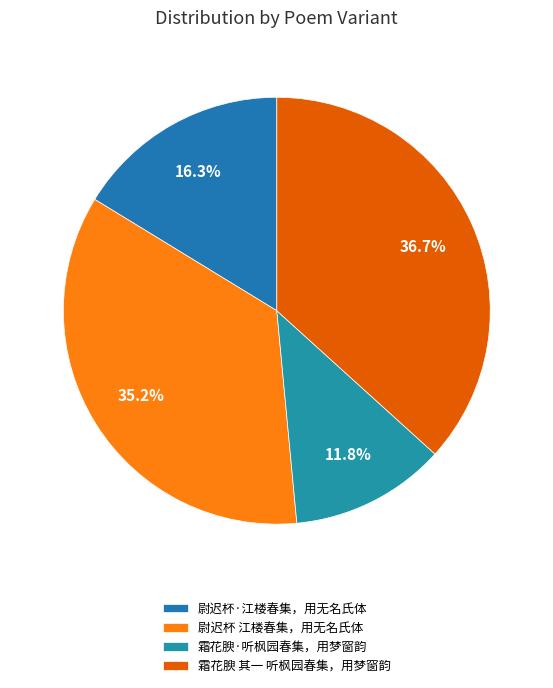

The 尉迟杯·江楼春集，用无名氏体 slice represents 16% of the pie. True or false?

True